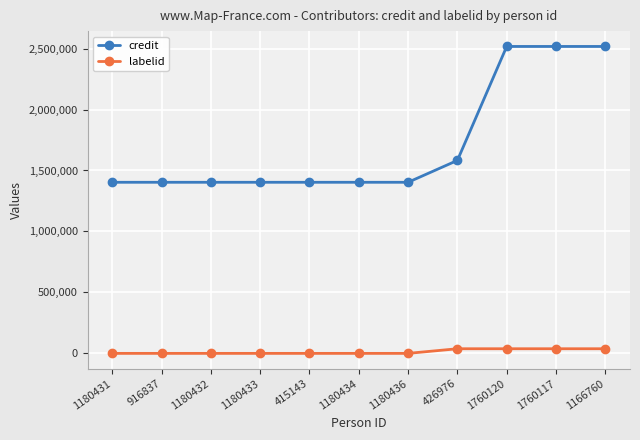

List the series in order of their overall mean, highest first.

credit, labelid